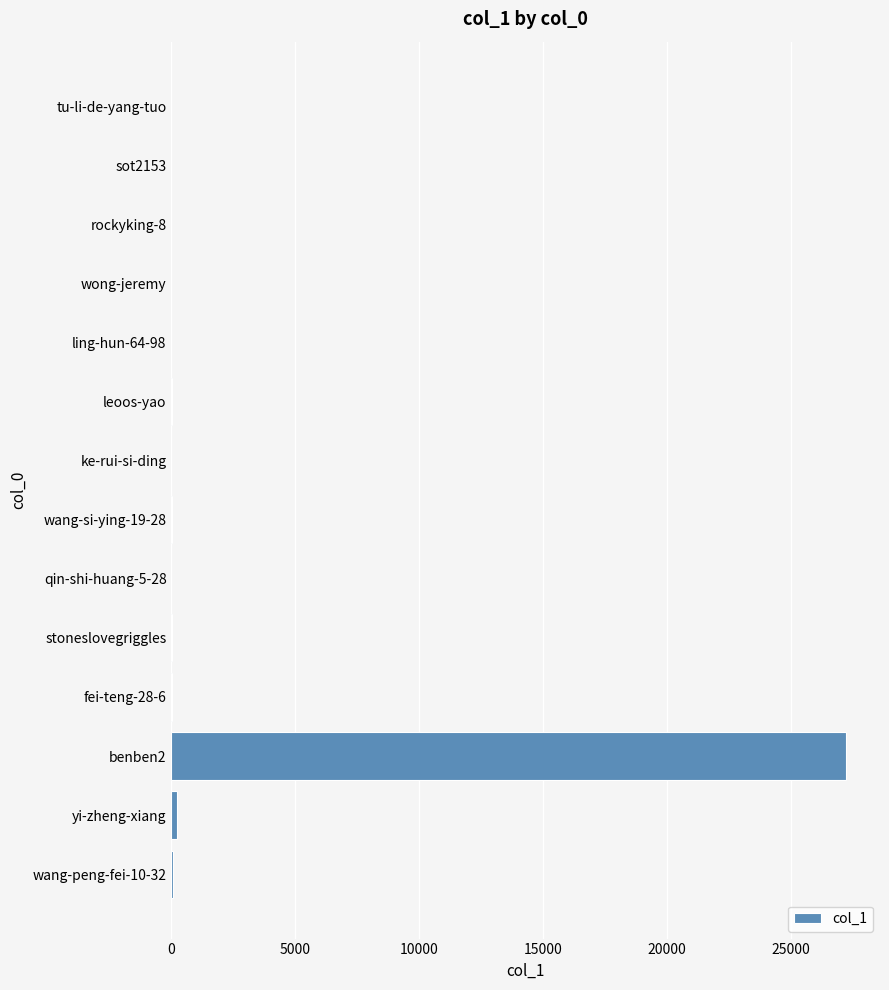

Is it true that the value at sot2153 is 0?

True